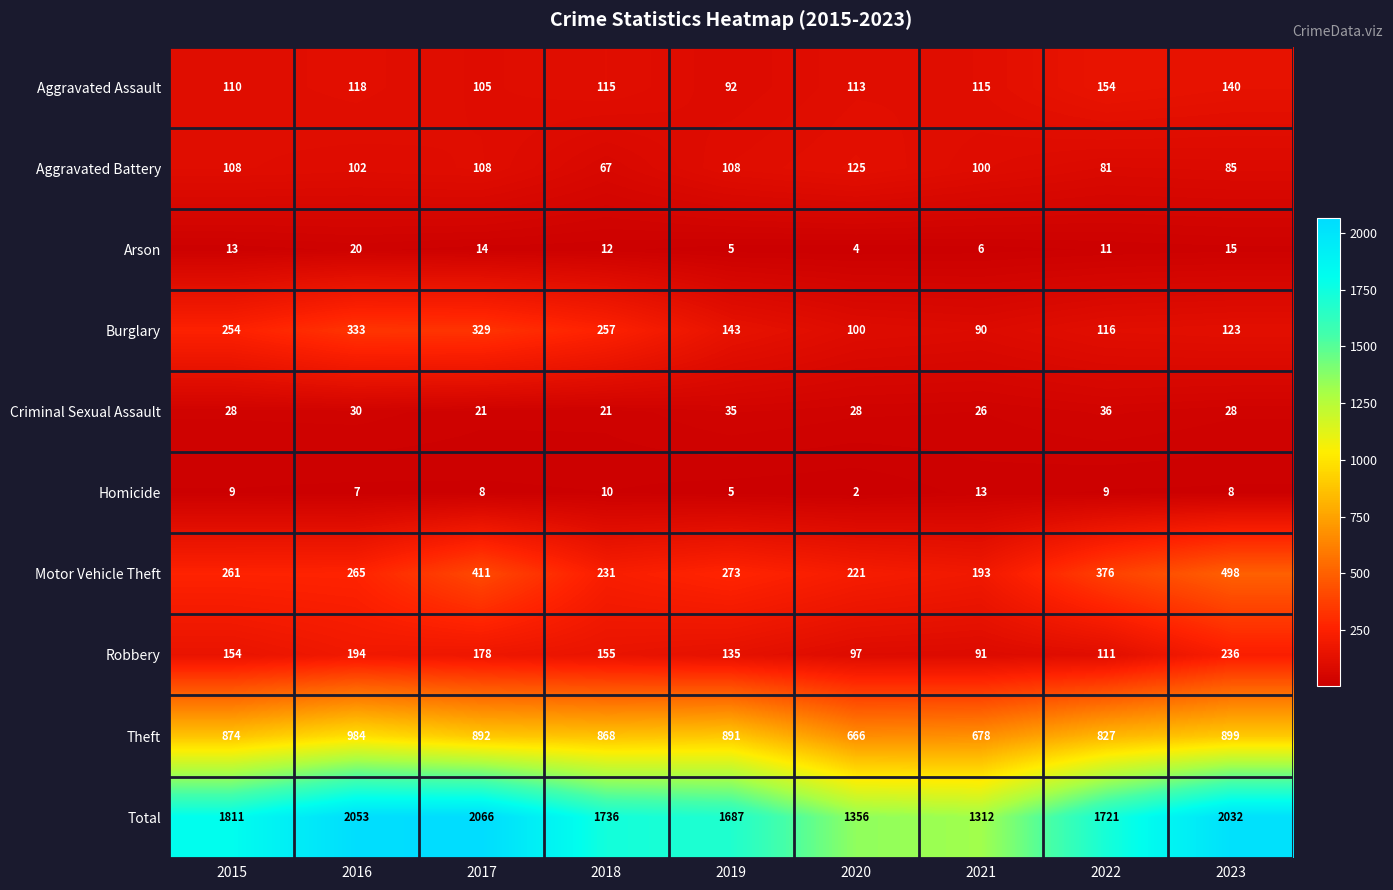

What is the greatest value displayed?

2066